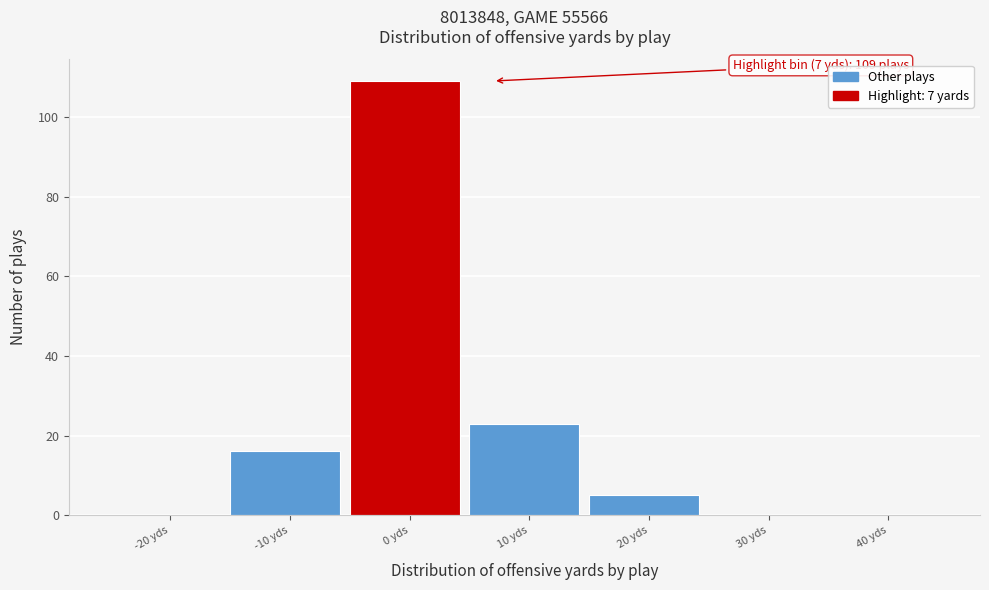

Reading left to right, list all the values displayed in this chart.

-20 yds=0	-10 yds=16	0 yds=109	10 yds=23	20 yds=5	30 yds=0	40 yds=0